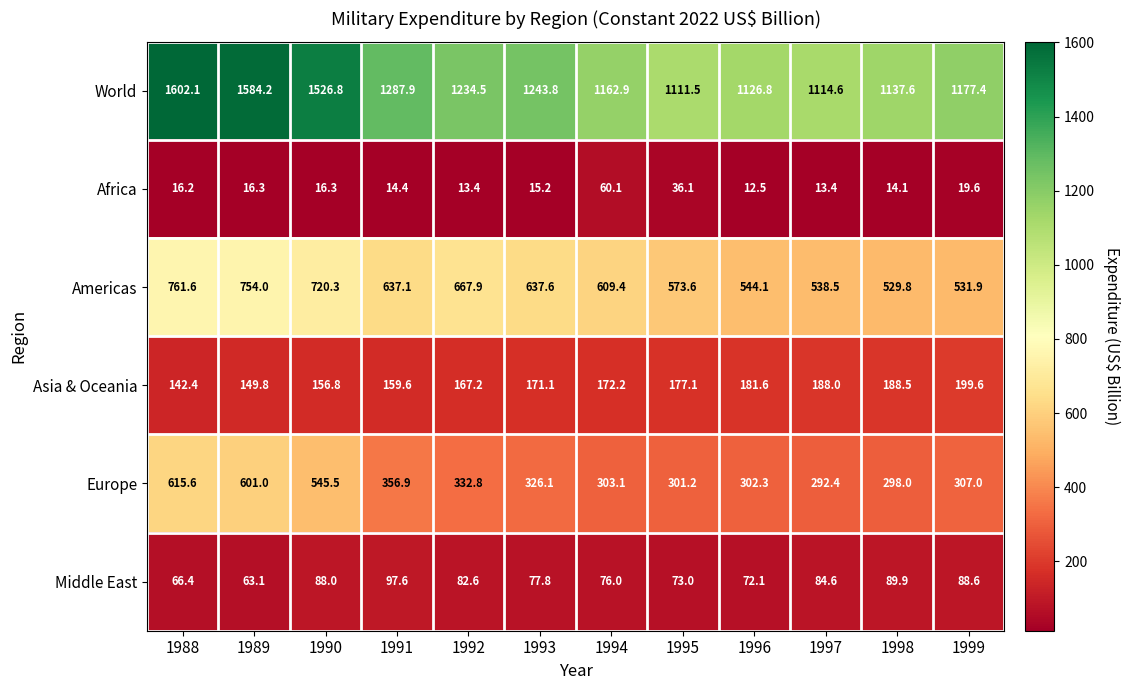

Which series has the largest total across all categories?

World